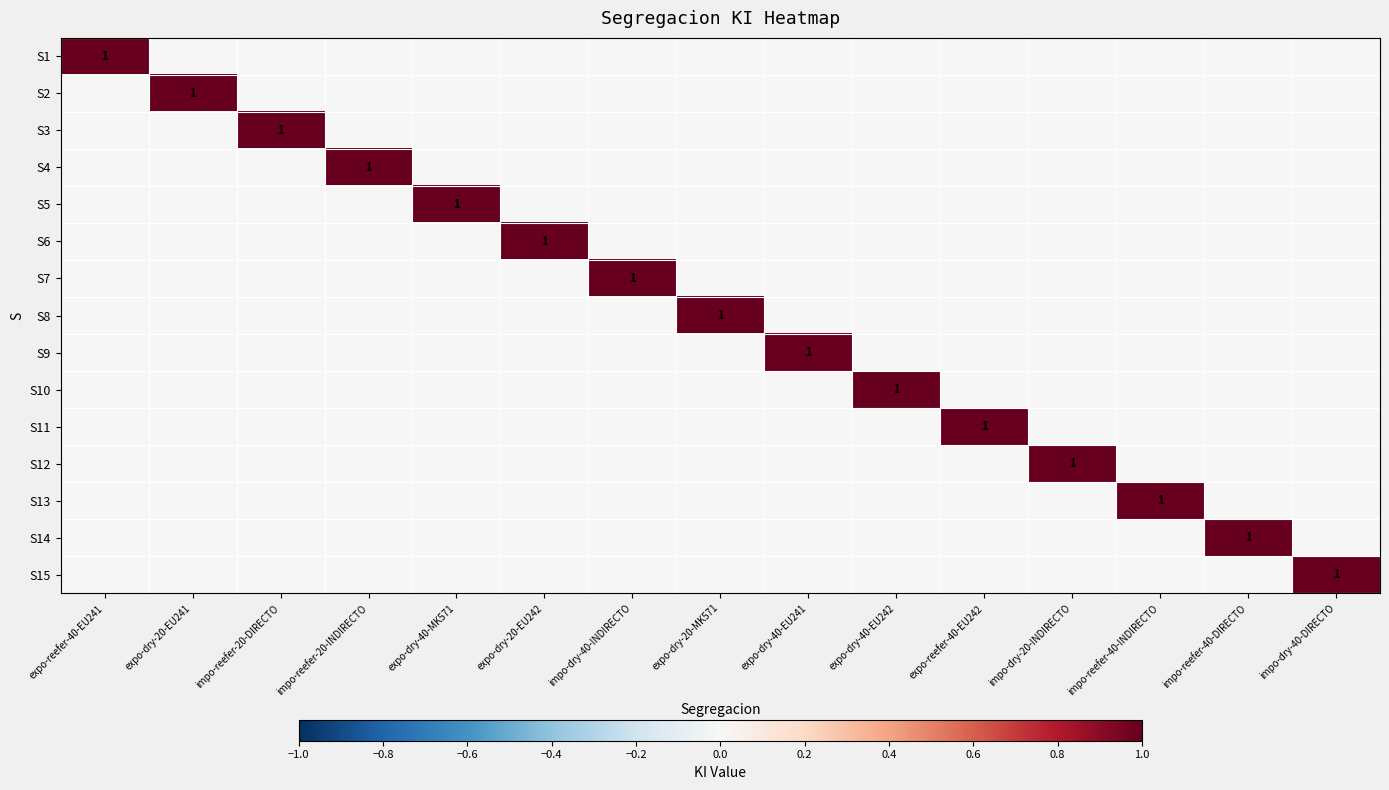

The S8 series shows 1 at impo-reefer-20-INDIRECTO. True or false?

False